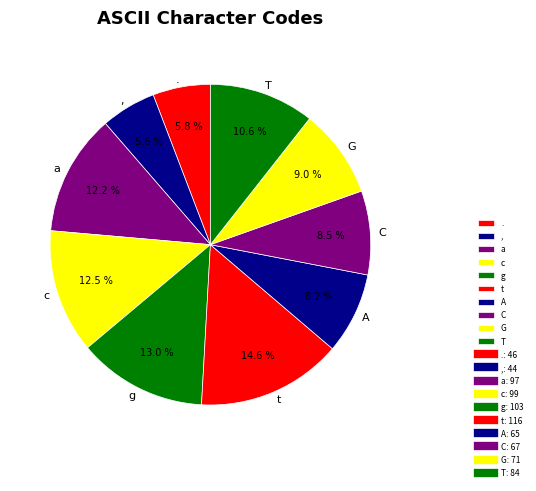

How many slices are in this pie chart?

10